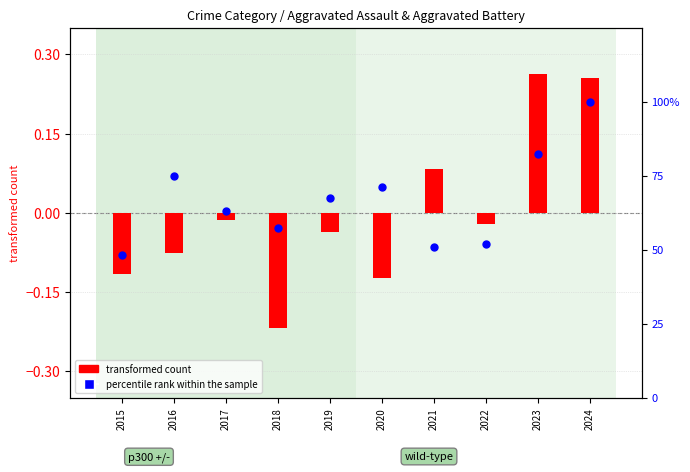

What is the total value across all series at 2016?

74.9